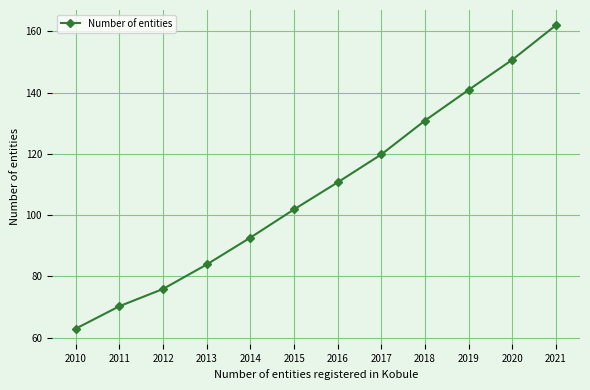

What is the ratio of the value at 2019 to the value at 2015?

1.4